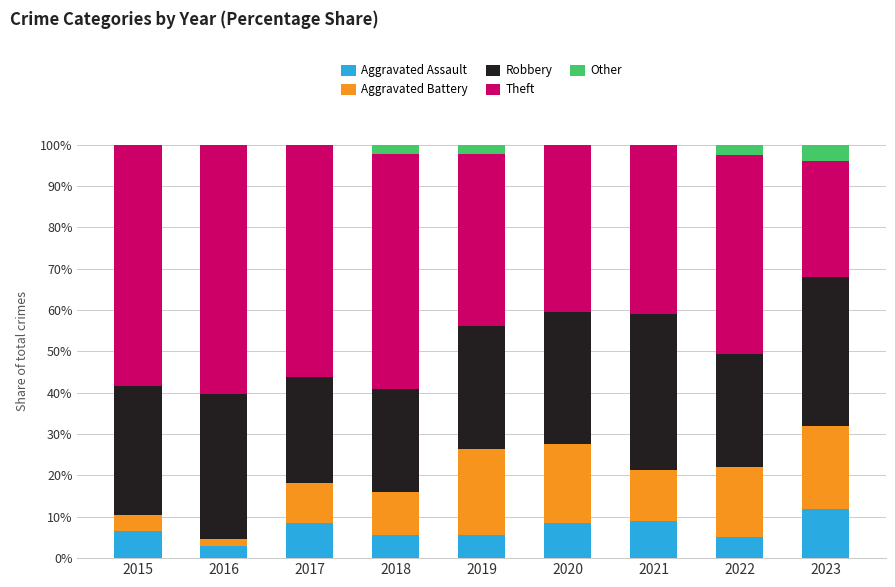

What is the total value across all series at 2019?

100.0